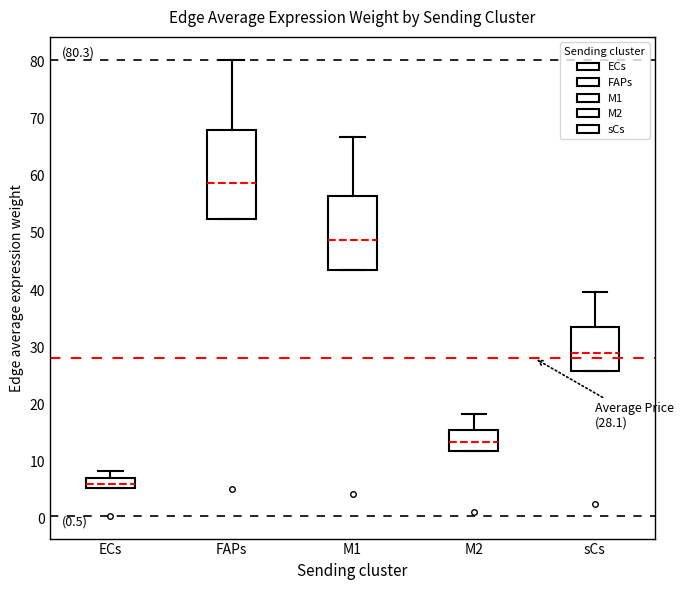

Which box's median line is the lowest?

ECs